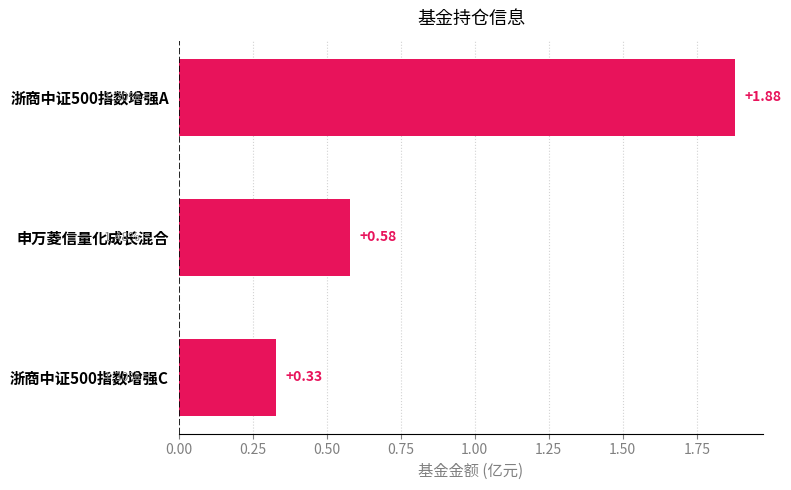

How many series are shown in this chart?

1